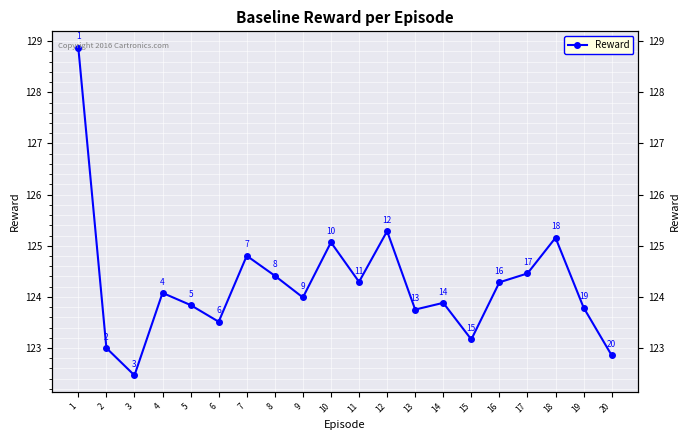

Rank the categories by value from lowest to highest.

3, 20, 2, 15, 6, 13, 19, 5, 14, 9, 4, 16, 11, 8, 17, 7, 10, 18, 12, 1